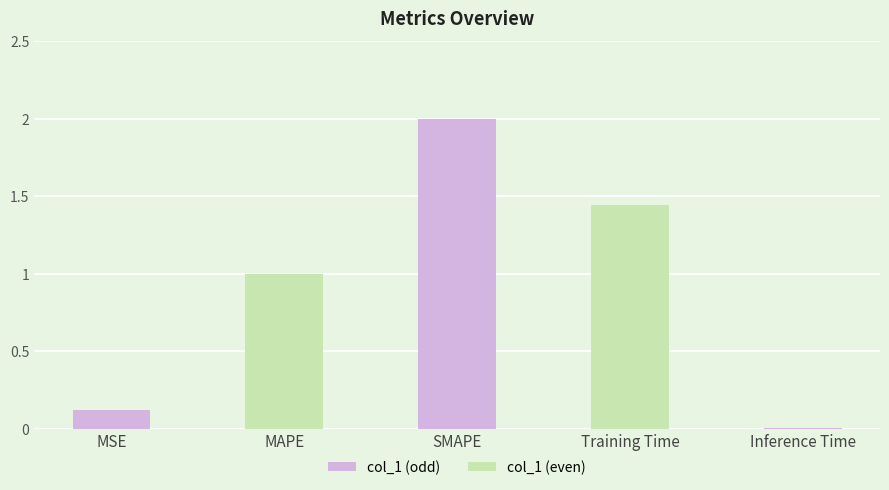

What is the sum of the values at MAPE and Training Time?

2.4